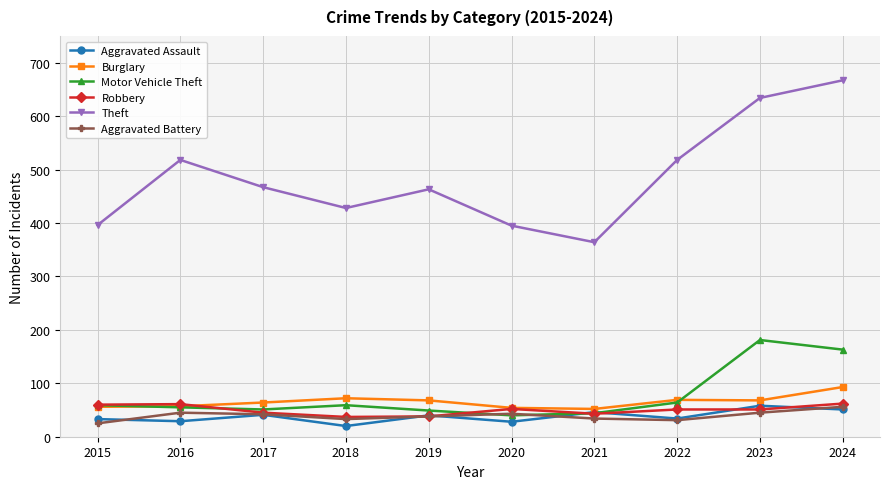

Is the value of Aggravated Assault at 2019 greater than the value of Burglary at 2015?

No